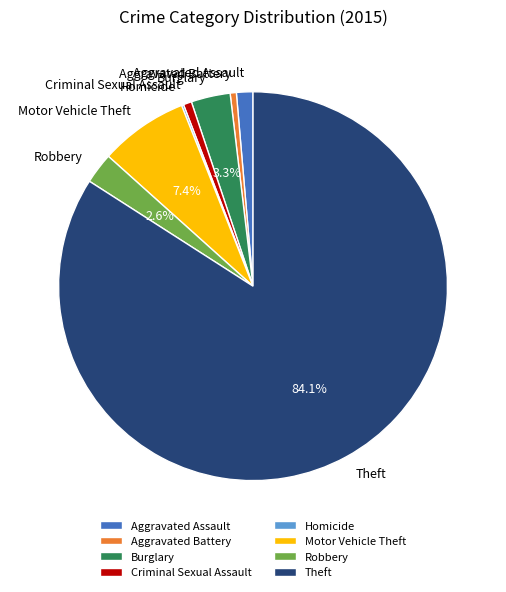

Which slice is the largest?

Theft